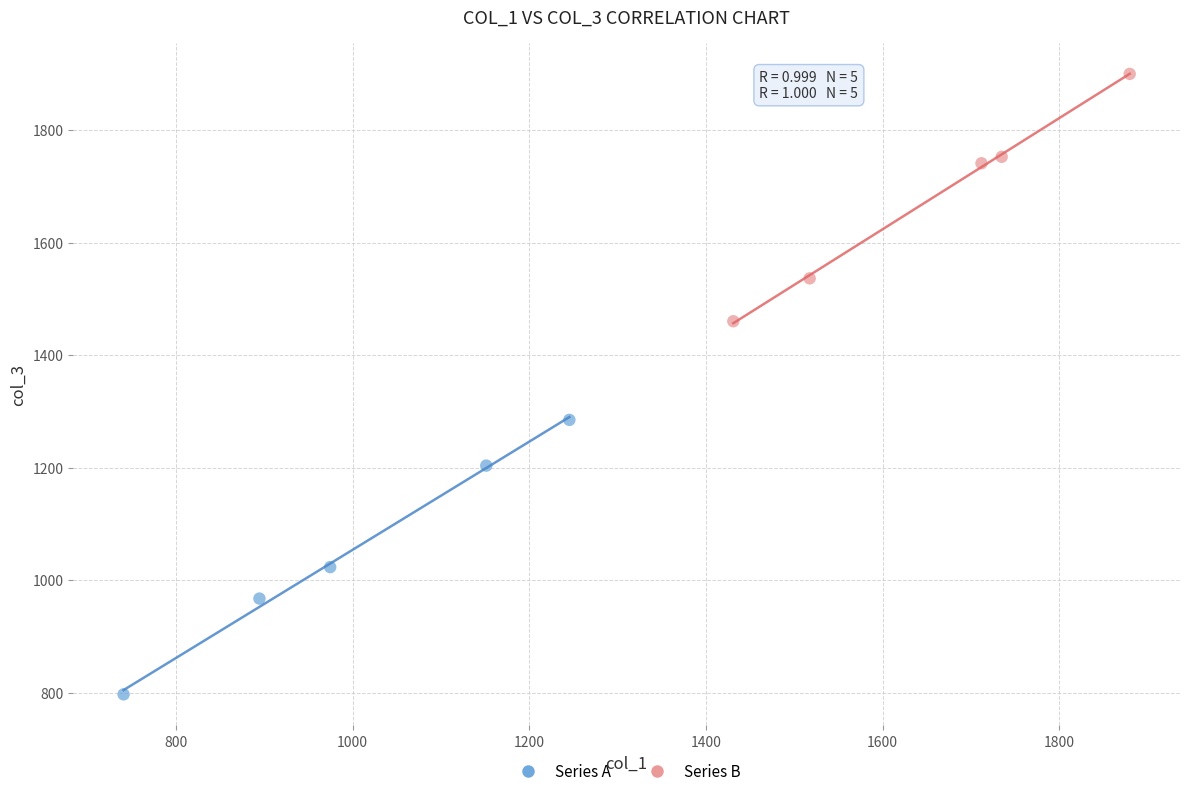

What are all the series names shown in the legend?

Series A, Series B